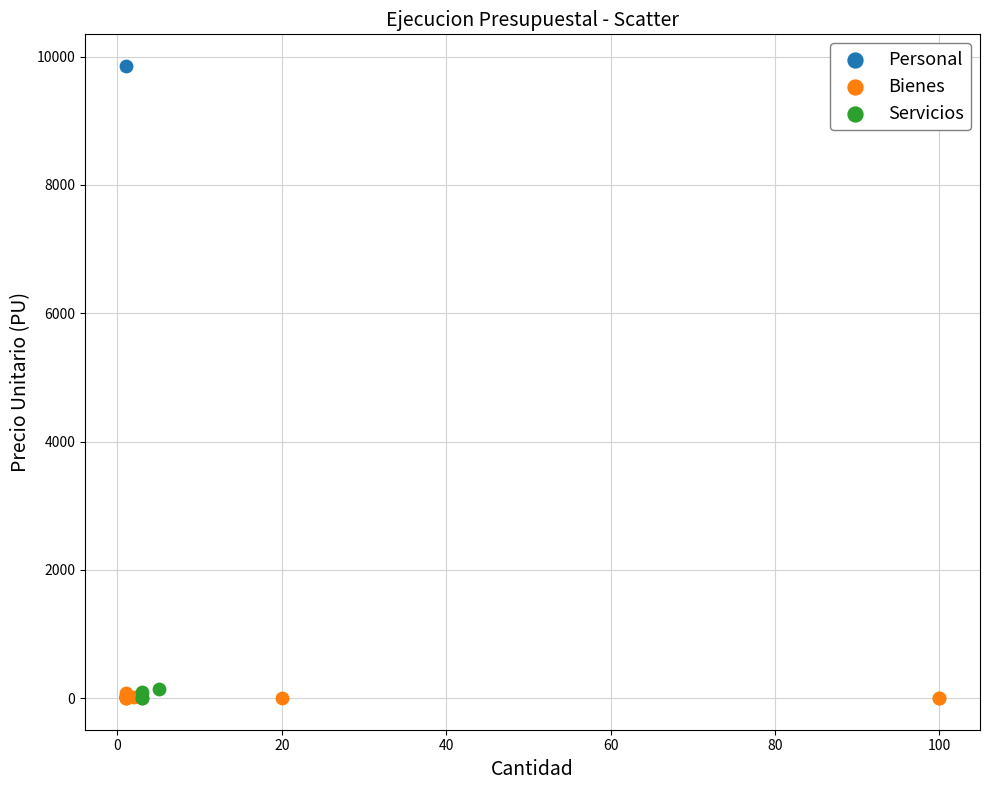

What are all the series names shown in the legend?

Personal, Bienes, Servicios